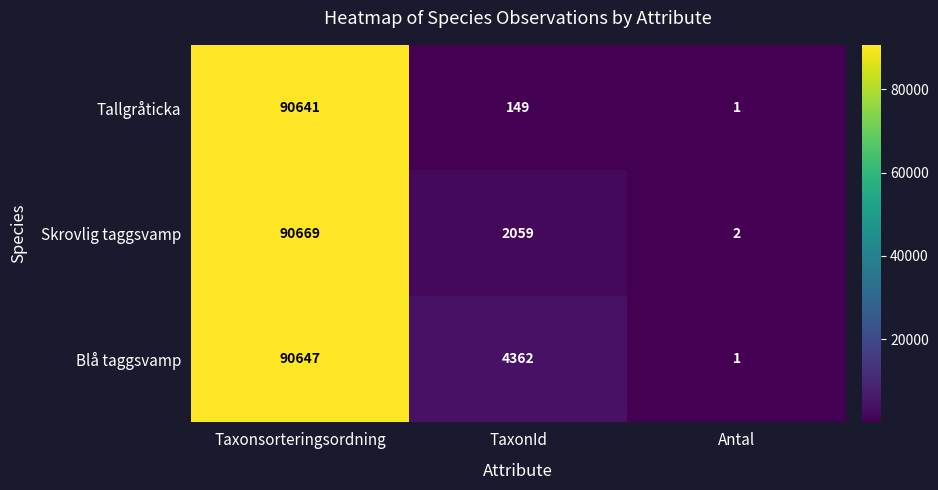

Where does the Blå taggsvamp series first go above 4362?

Taxonsorteringsordning